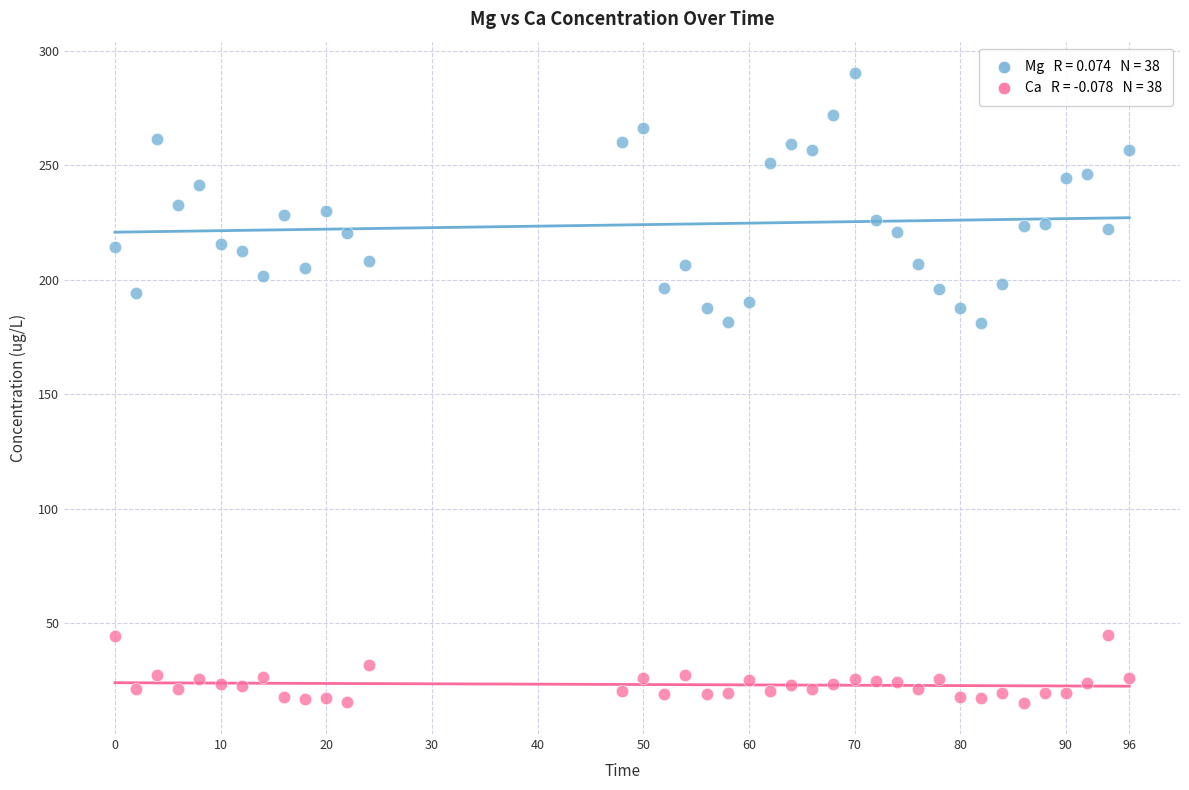

Across all data points, what is the range of X values (max minus min)?

96.0